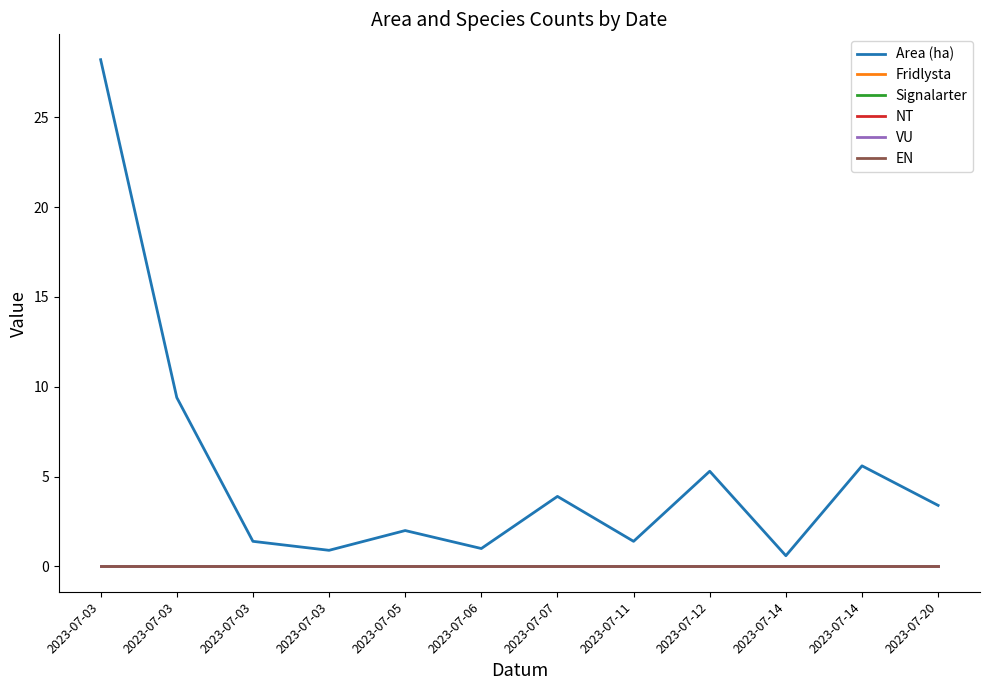

True or false: Area (ha) and EN intersect in this chart.

False